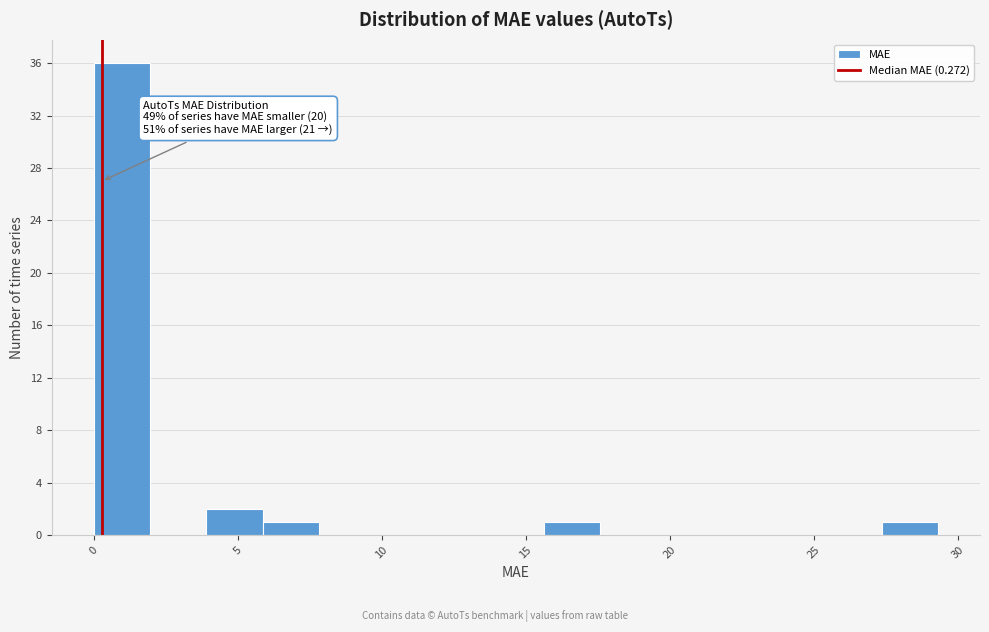

Read against the x-axis, roughly where is the centre of the tallest bar?

1.0